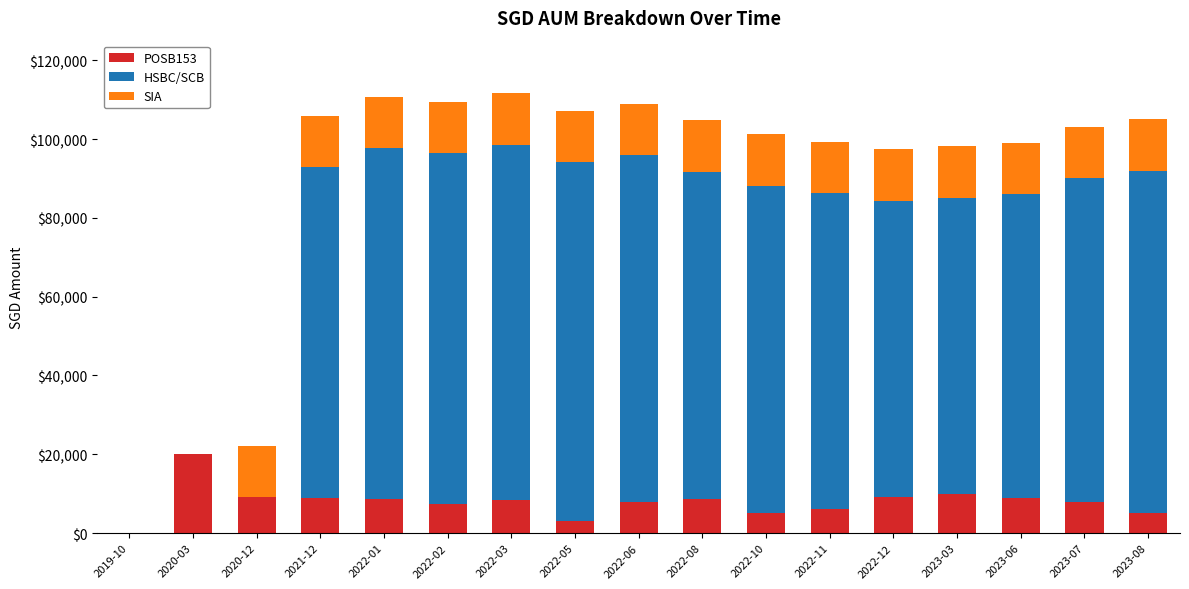

At which label does POSB153 reach its peak?

2020-03